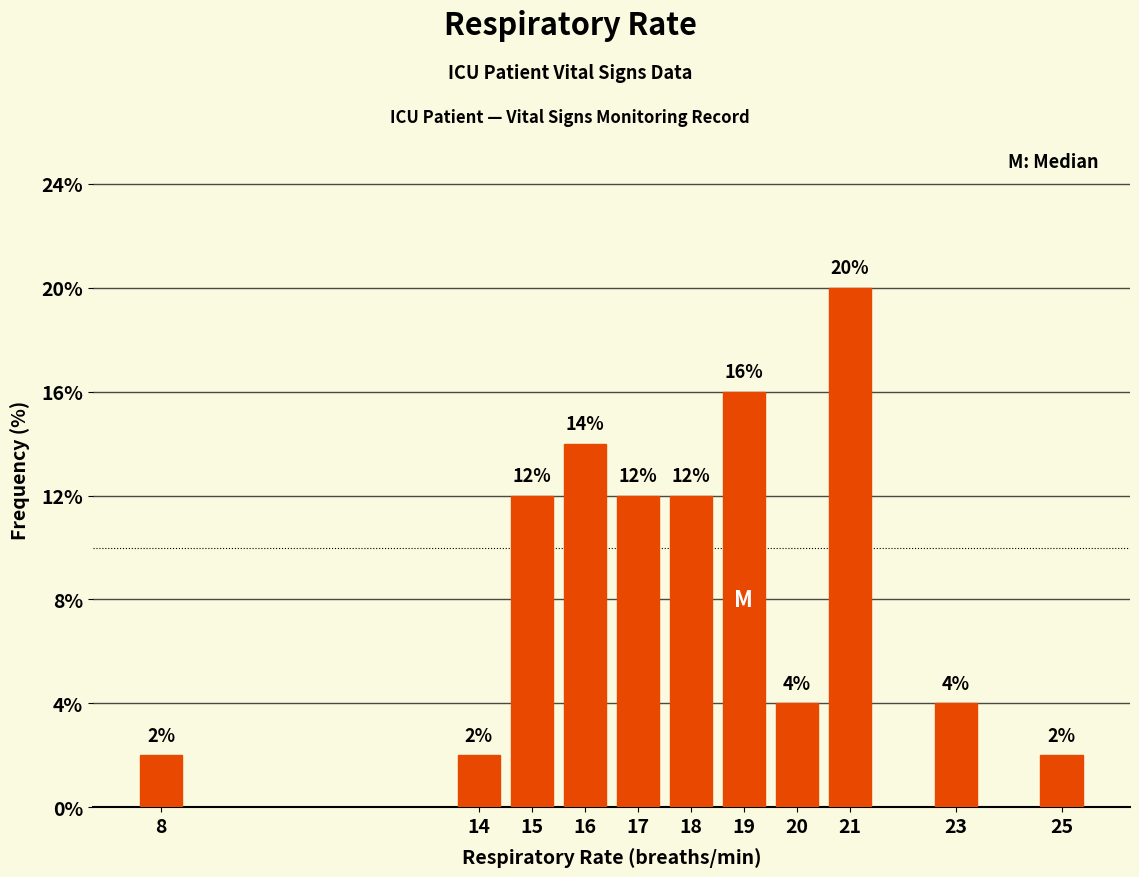

What value does the data have at 19?

16